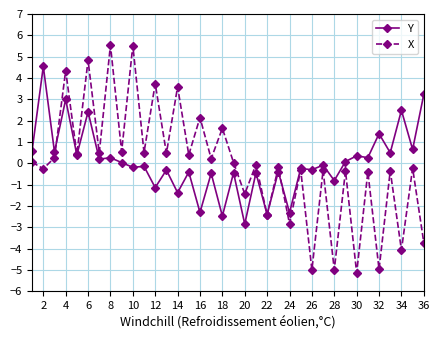

List the series in order of their overall mean, lowest first.

X, Y